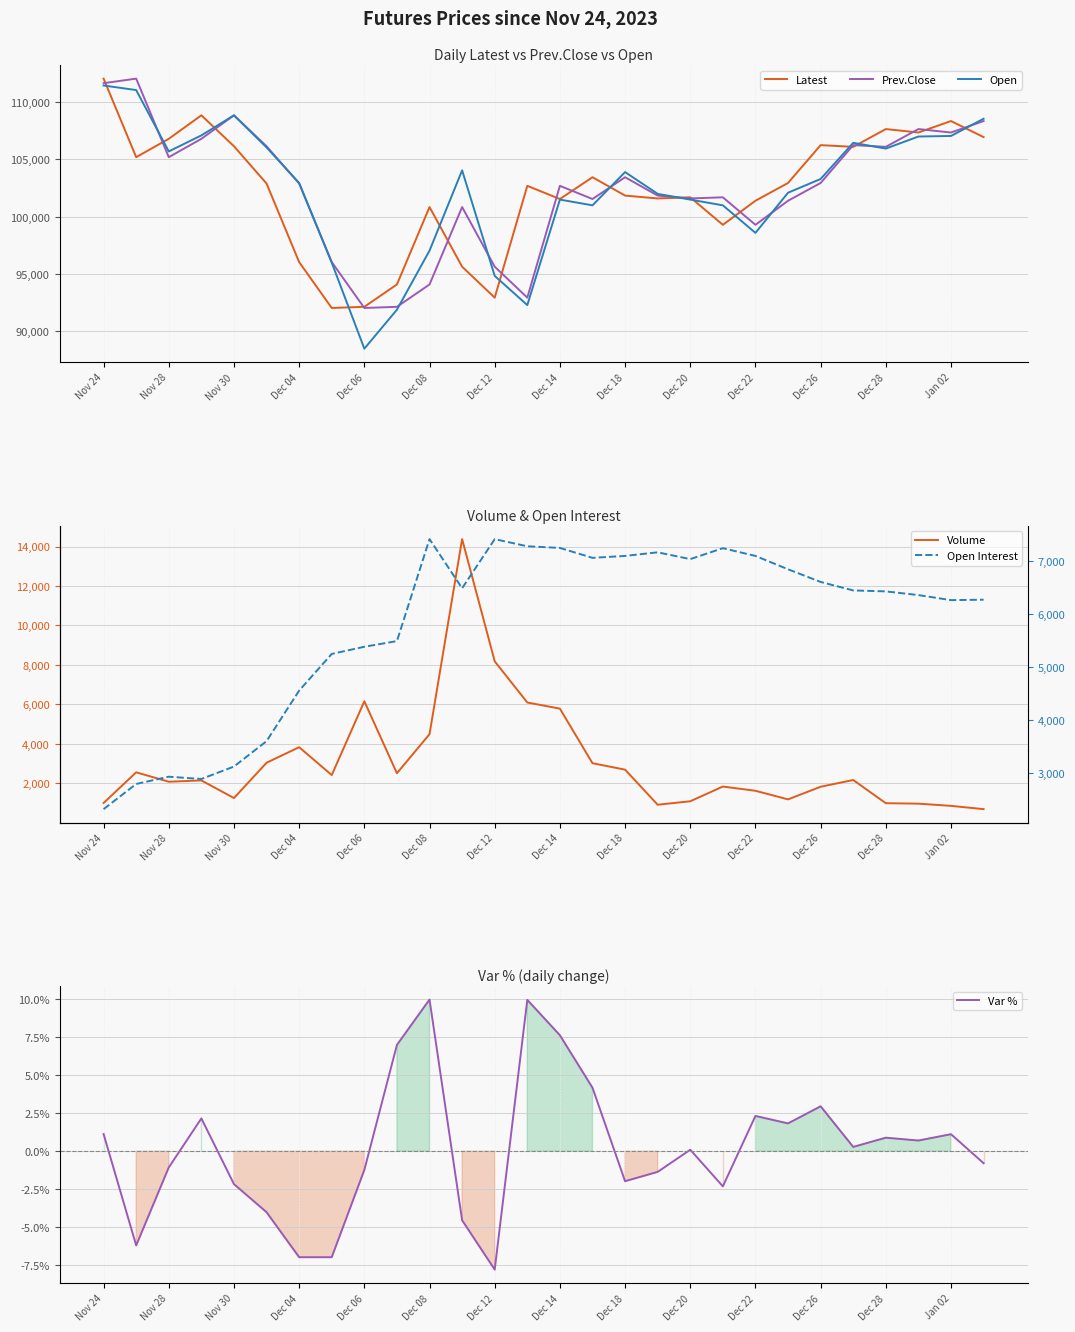

Which category has the lowest value in the Open series?

Dec 06